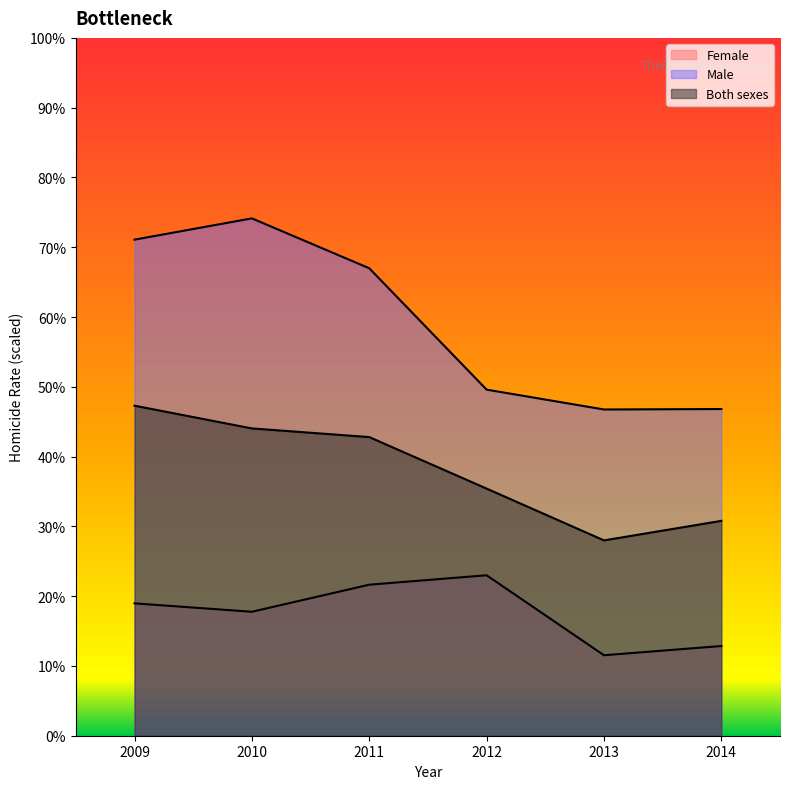

What is the maximum value for Female?

23.0